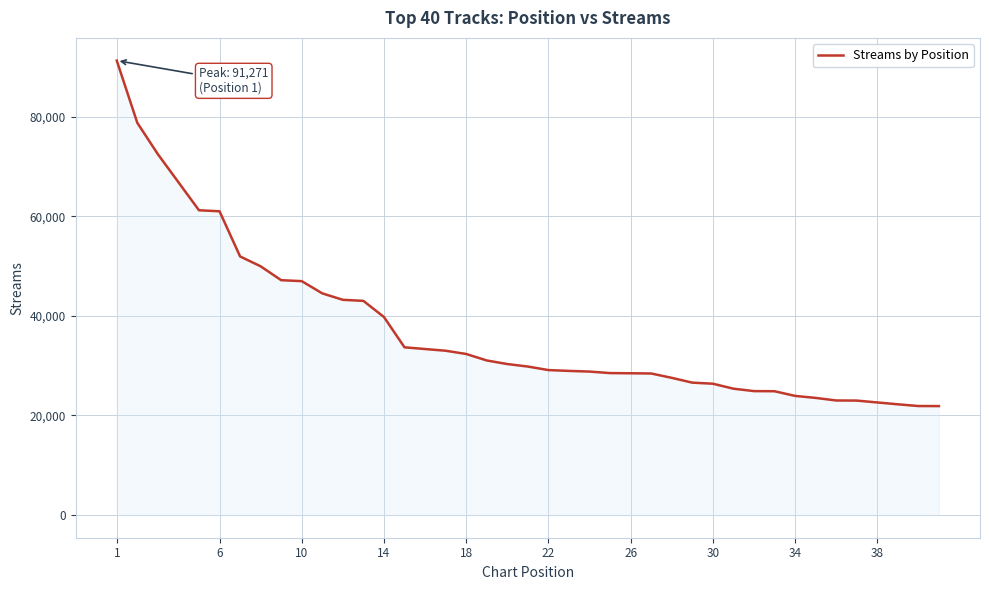

What is the difference between the maximum and minimum values?

69395